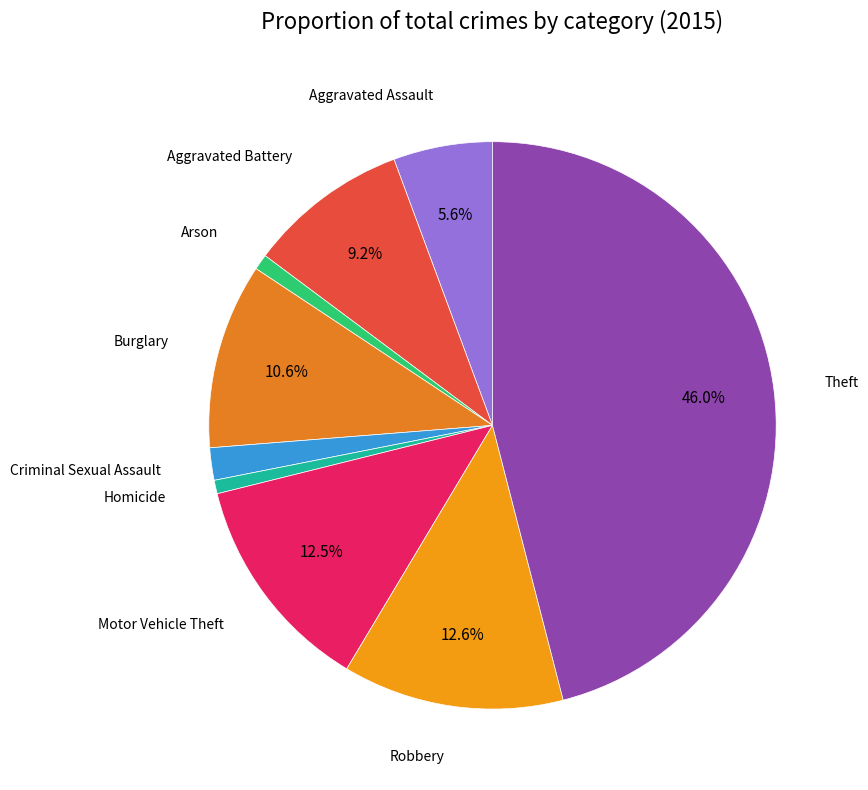

Count the number of slices in the pie.

9